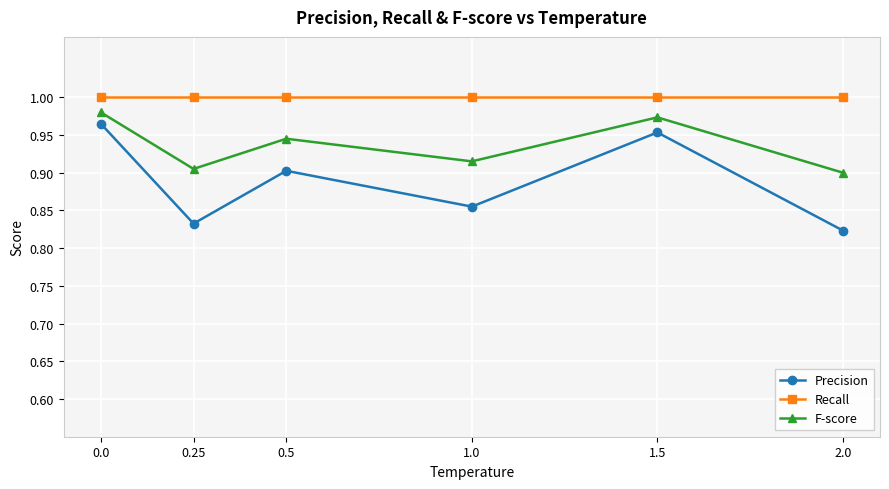

In Precision, how many points are lower than both neighbors (excluding endpoints)?

2